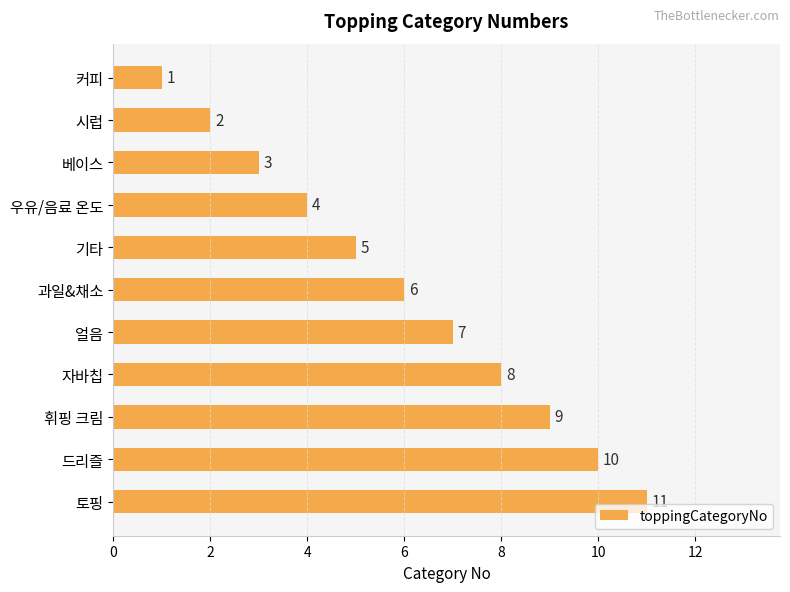

True or false: the data shows 1 at 커피.

True